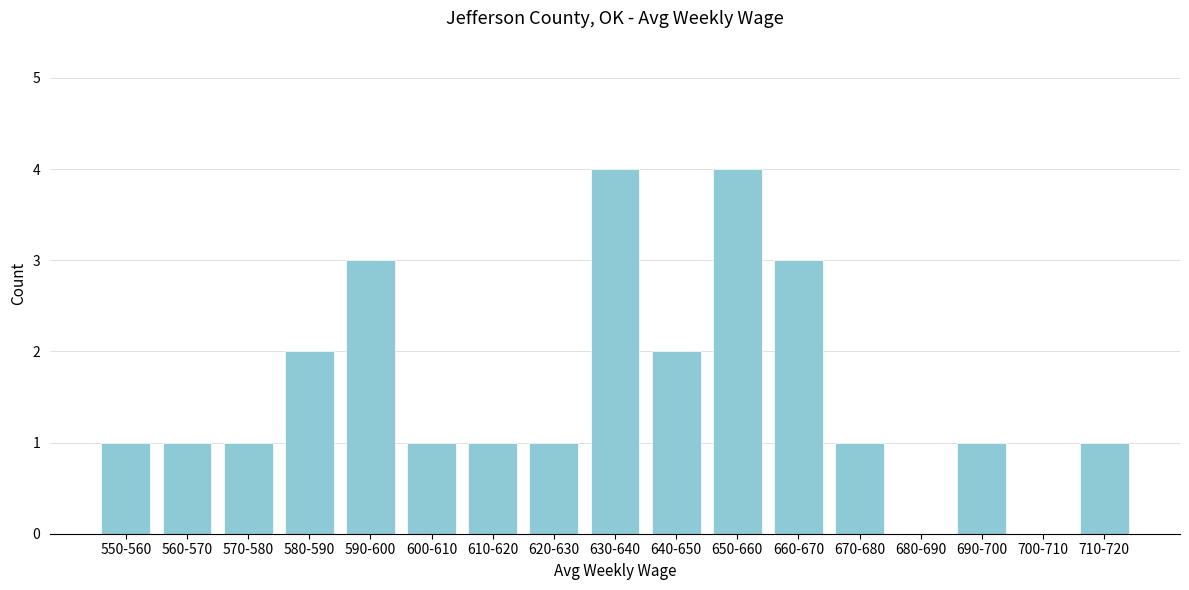

Reading left to right, extract all data points from this chart.

550-560=1	560-570=1	570-580=1	580-590=2	590-600=3	600-610=1	610-620=1	620-630=1	630-640=4	640-650=2	650-660=4	660-670=3	670-680=1	680-690=0	690-700=1	700-710=0	710-720=1